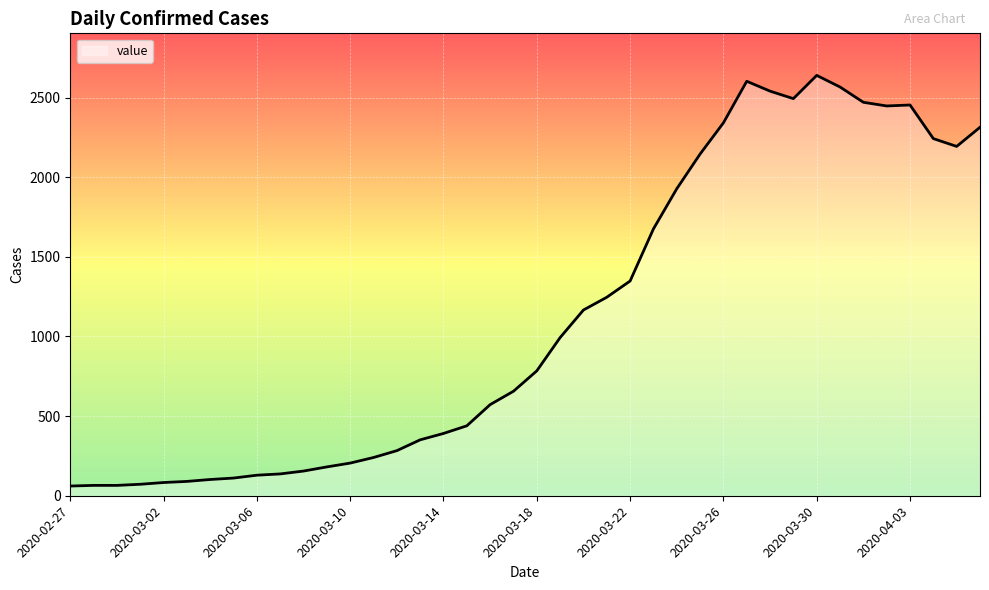

Does the chart have visible grid lines?

Yes